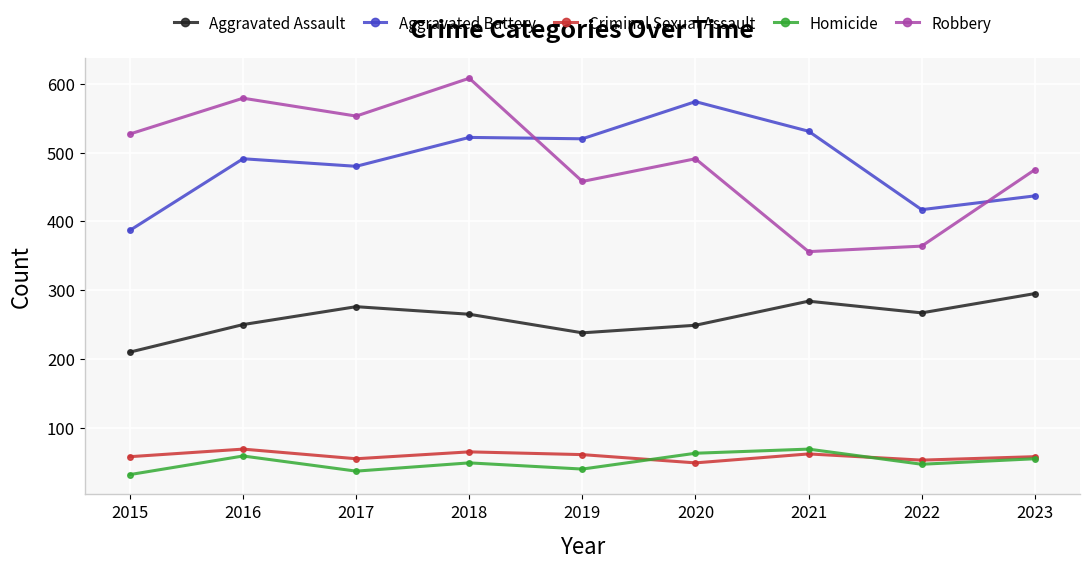

True or false: Robbery and Aggravated Assault cross at least once.

False